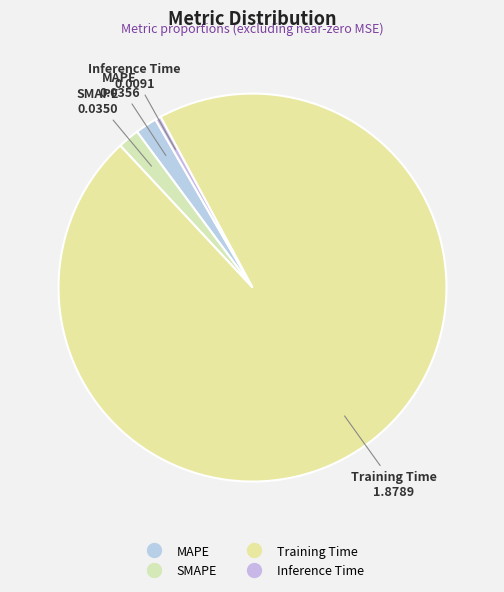

Count the number of slices in the pie.

4